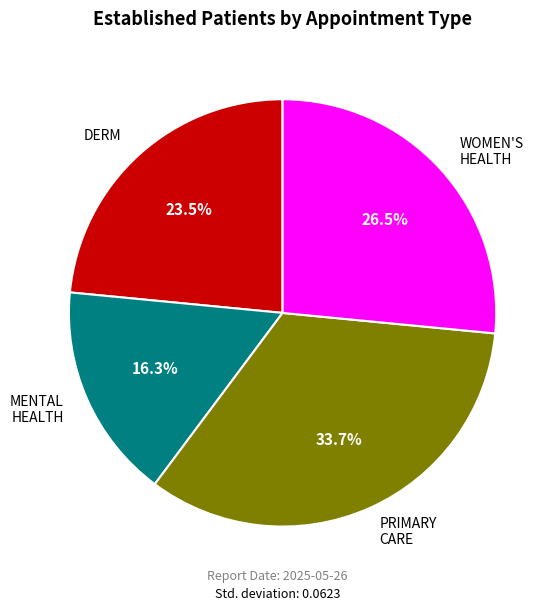

Does any single category account for the majority?

No